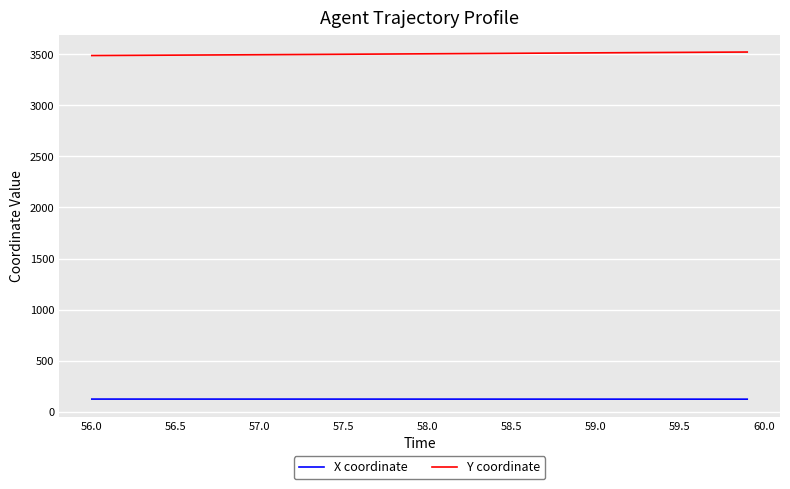

Rank the series by their maximum value, from lowest to highest.

X coordinate, Y coordinate